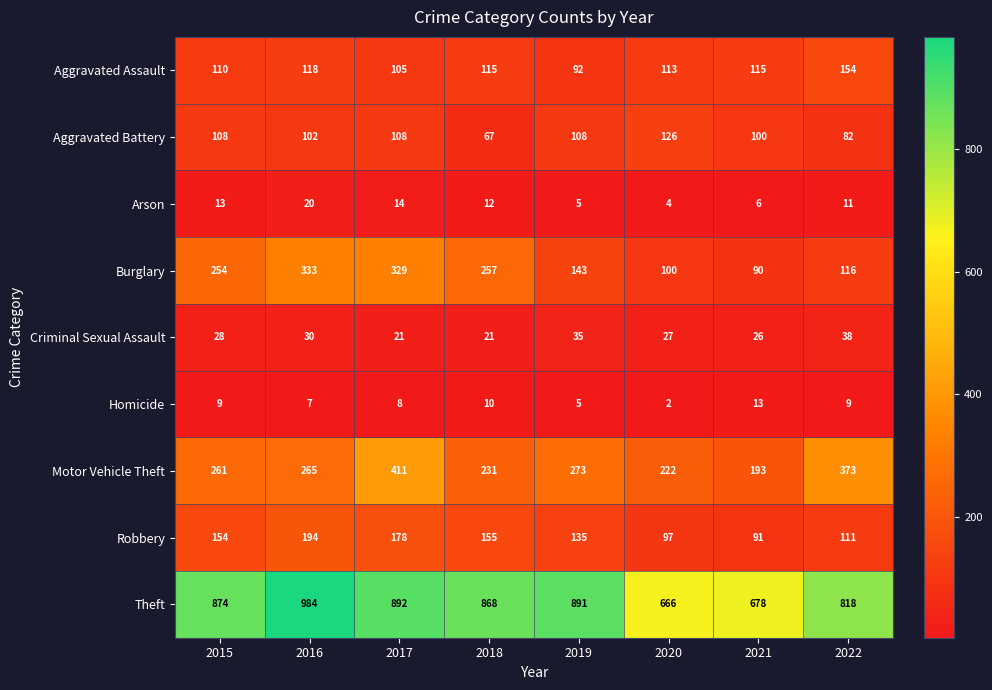

What is the greatest value displayed?

984